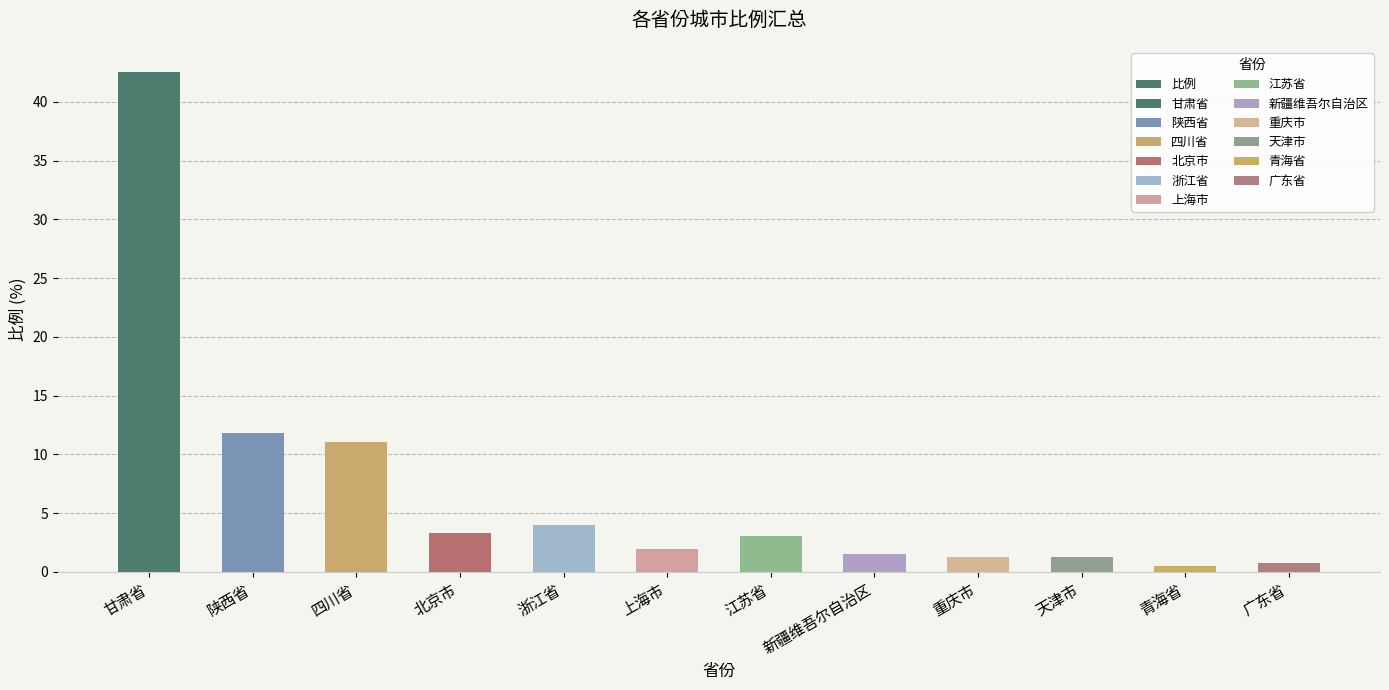

What is the value of the 11th bar from the left?

0.5